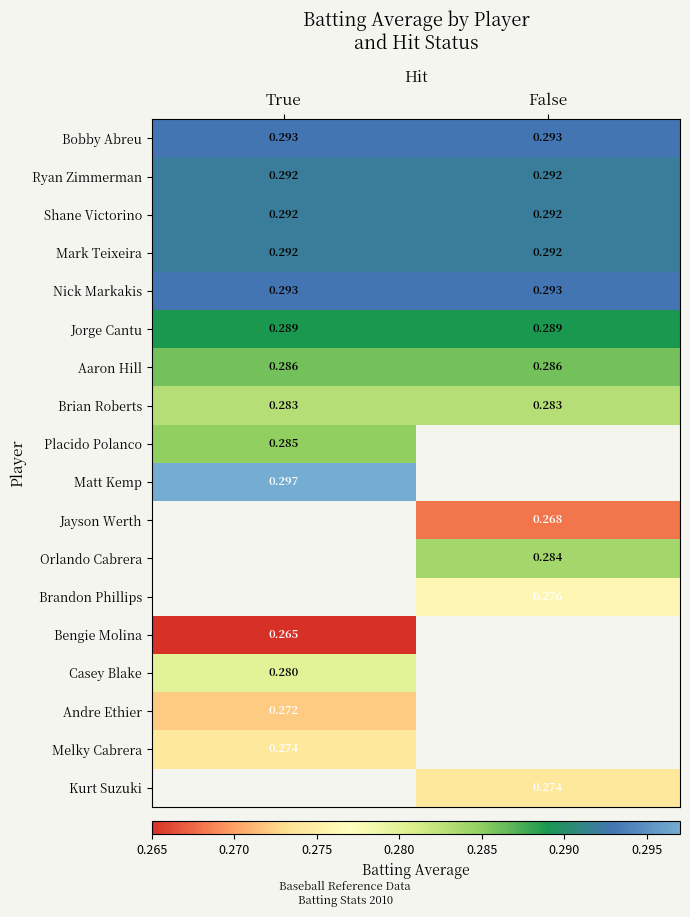

Is the value of Andre Ethier at True greater than the value of Shane Victorino at False?

No